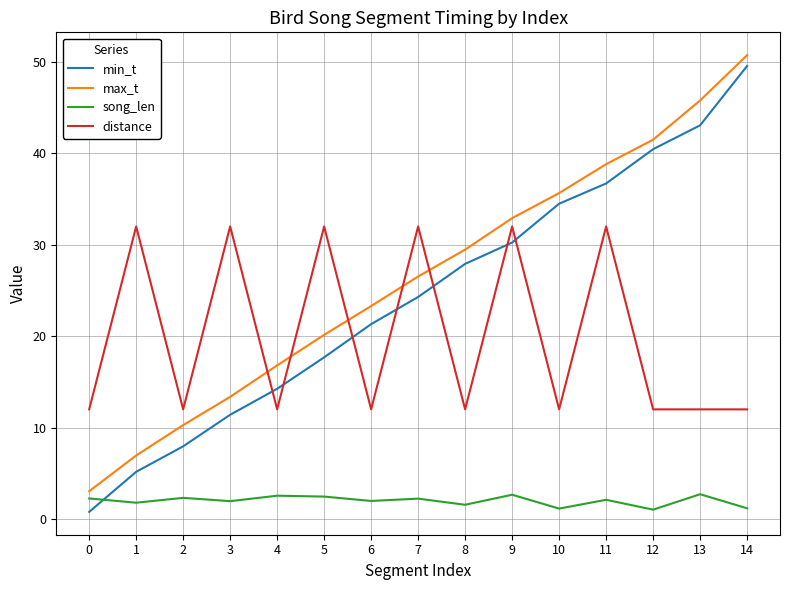

The value of min_t at 12 is 62.1. True or false?

False